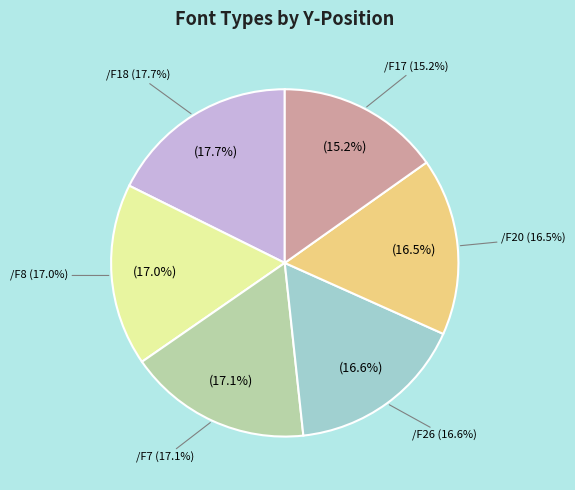

What percentage is the /F7 slice, to the nearest percent?

17%